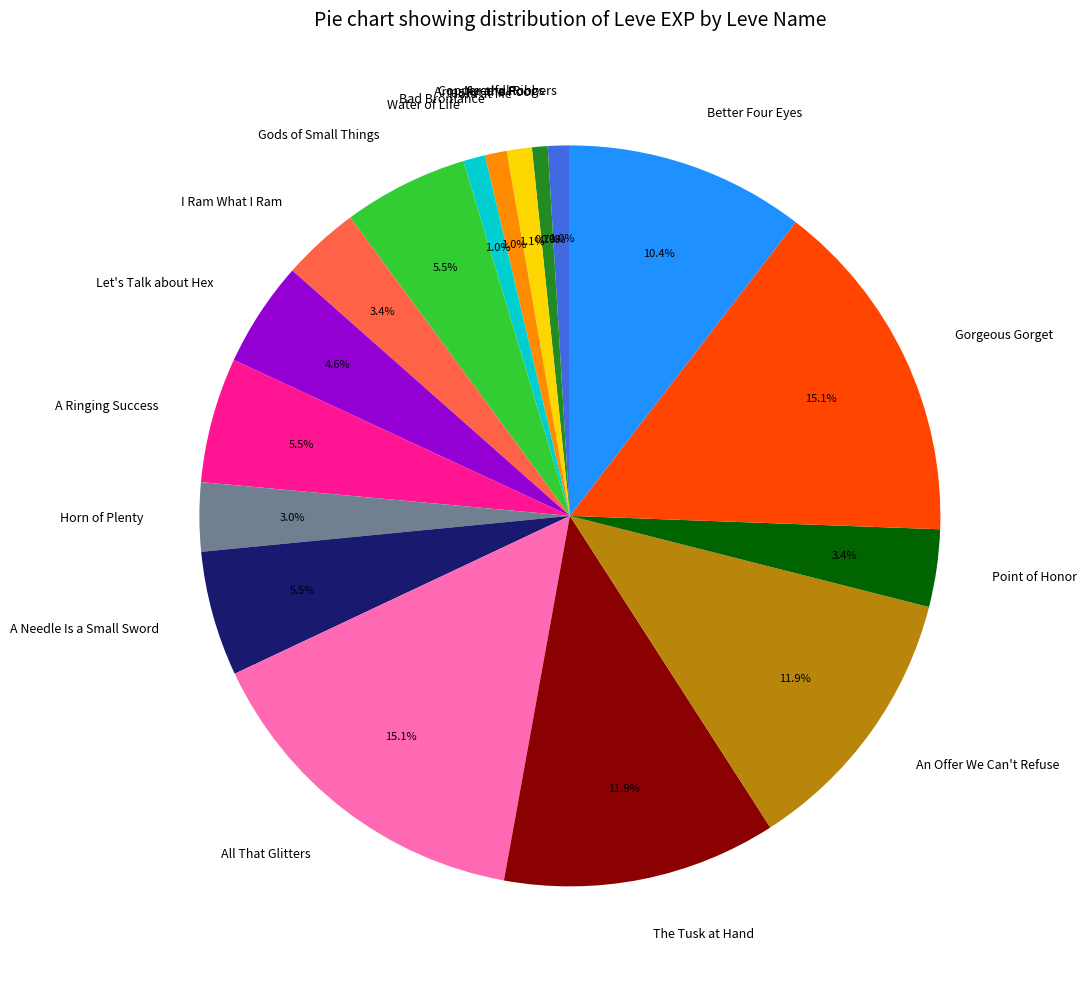

Does any single category account for the majority?

No